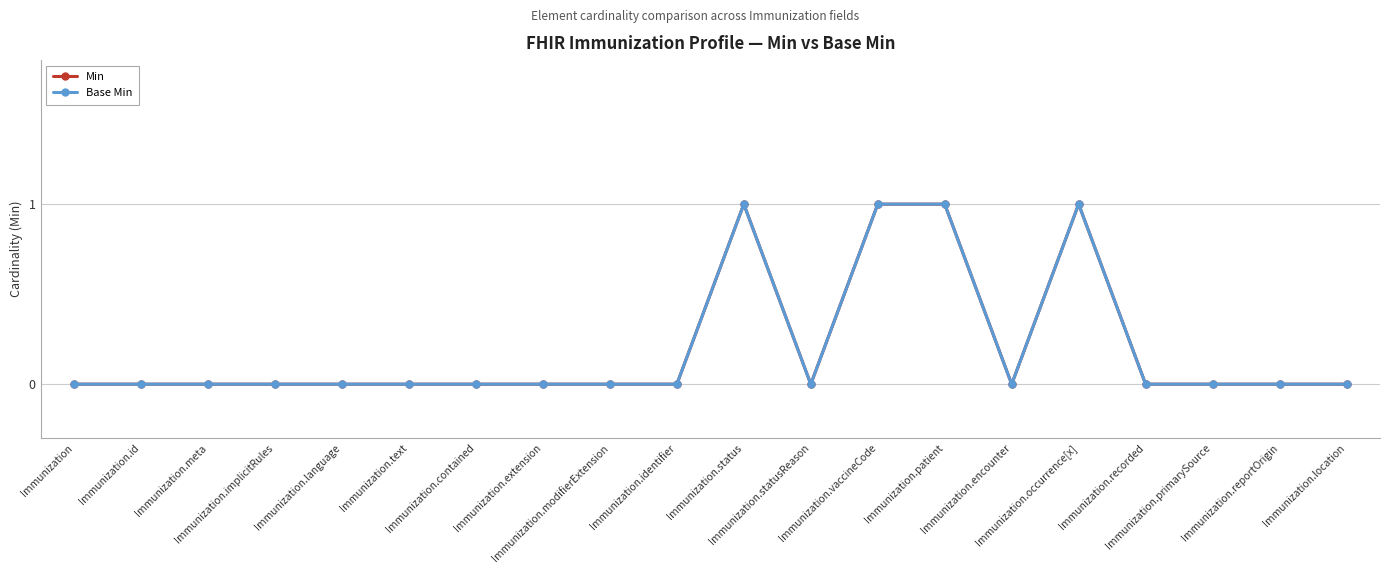

True or false: Min and Base Min cross at least once.

False